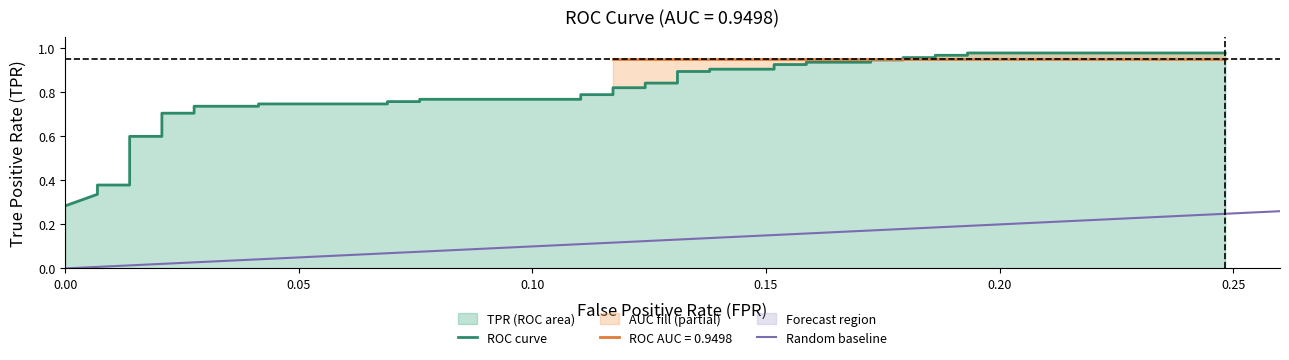

True or false: the data has more than 1 interior local peaks.

False